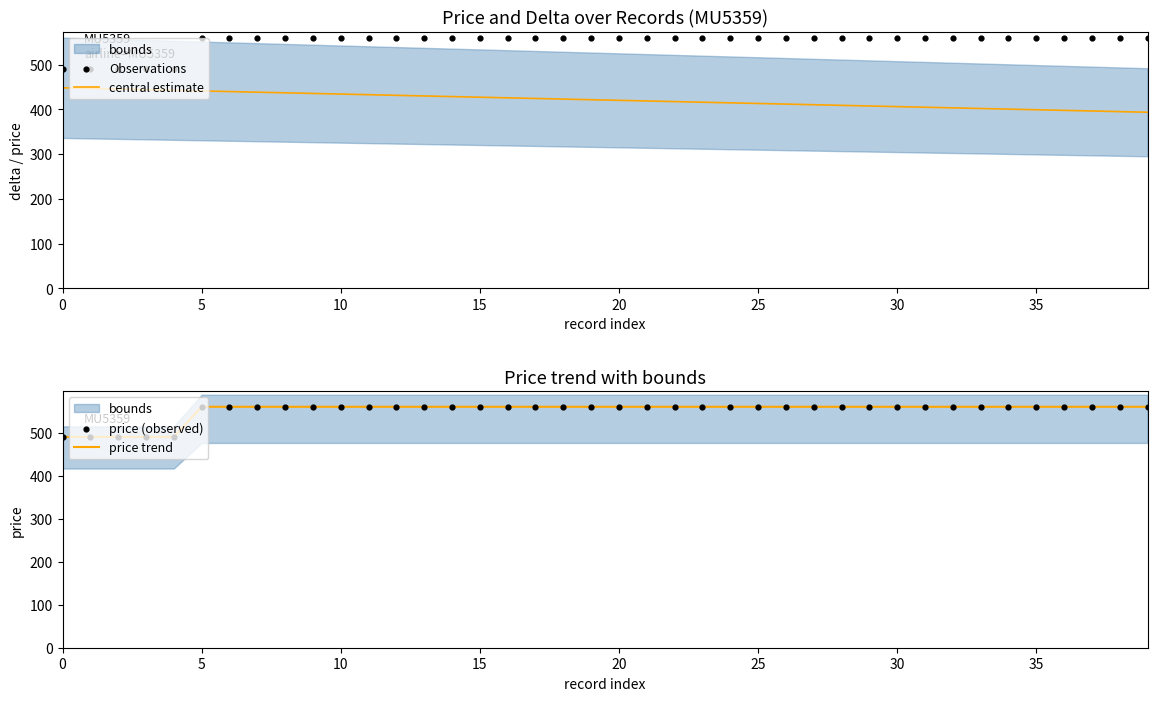

What is the total value across all series at 21?

2098.6